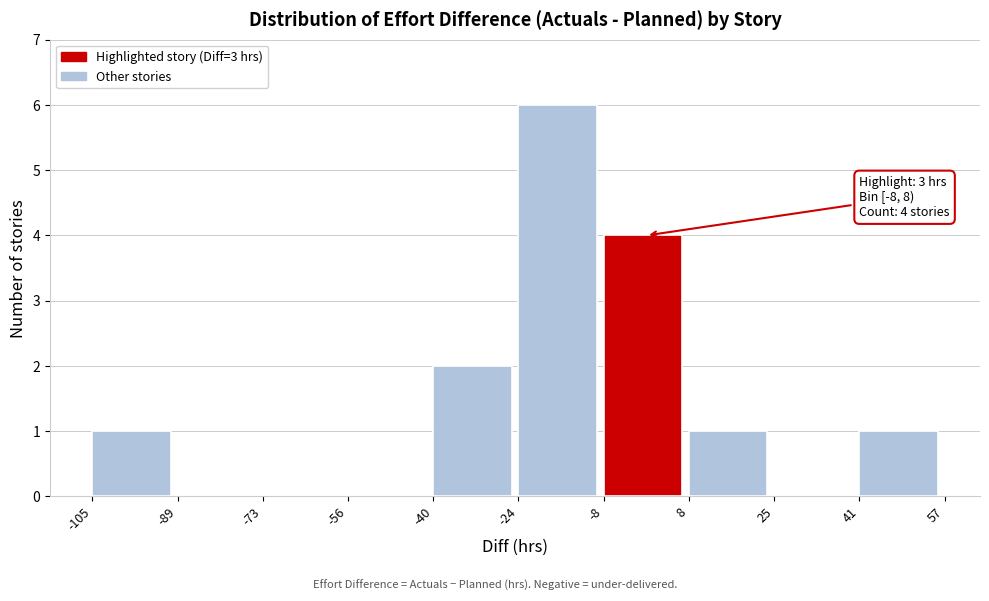

Over which range of the x-axis is the bar tallest?

-24 to -8